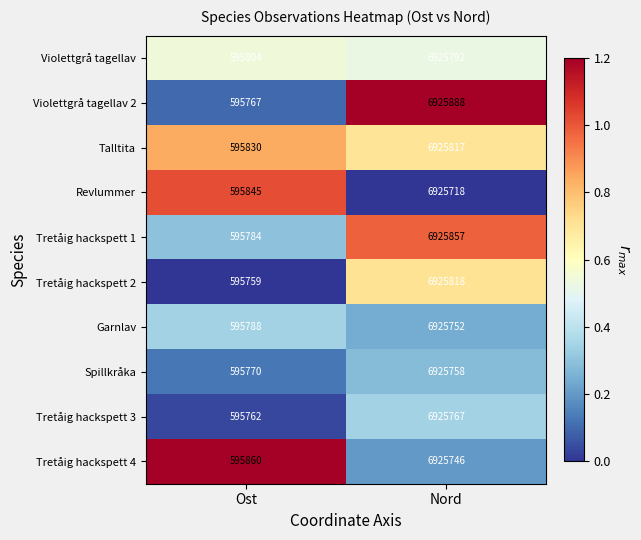

At Ost, list the series in order from smallest to largest.

Tretåig hackspett 2, Tretåig hackspett 3, Violettgrå tagellav 2, Spillkråka, Tretåig hackspett 1, Garnlav, Violettgrå tagellav, Talltita, Revlummer, Tretåig hackspett 4